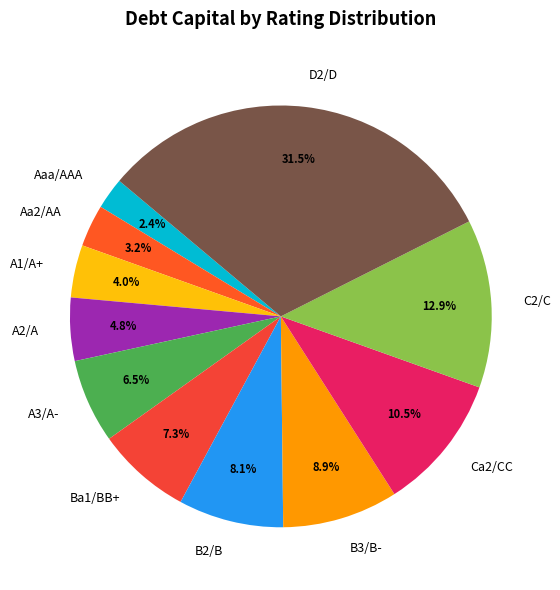

What is the largest slice in the pie chart?

D2/D